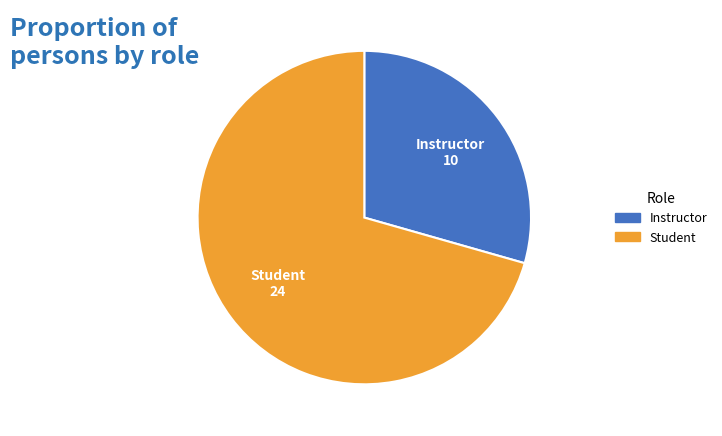

How many slices are in this pie chart?

2